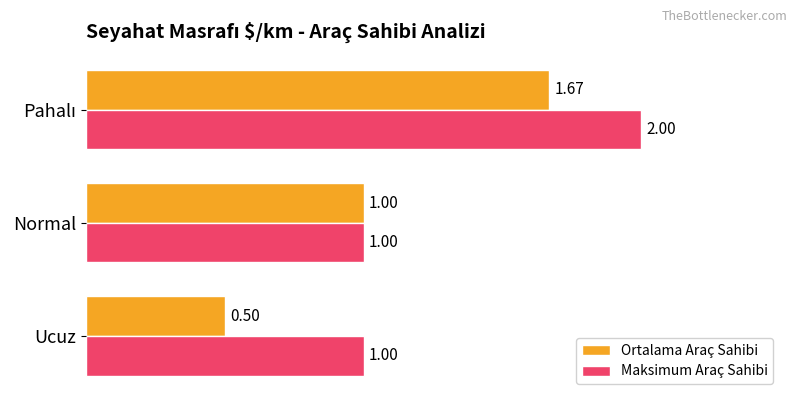

What is the average value of the Ortalama Araç Sahibi series?

1.1